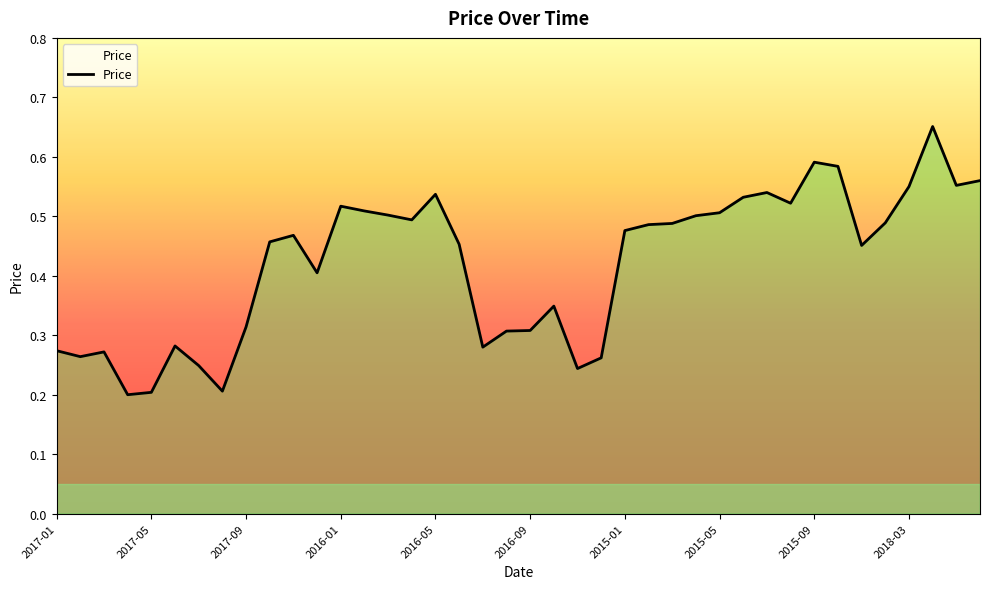

Reading left to right, transcribe all the data shown in this chart.

2017-01=0.3	2017-02=0.3	2017-03=0.3	2017-04=0.2	2017-05=0.2	2017-06=0.3	2017-07=0.2	2017-08=0.2	2017-09=0.3	2017-10=0.5	2017-11=0.5	2017-12=0.4	2016-01=0.5	2016-02=0.5	2016-03=0.5	2016-04=0.5	2016-05=0.5	2016-06=0.5	2016-07=0.3	2016-08=0.3	2016-09=0.3	2016-10=0.3	2016-11=0.2	2016-12=0.3	2015-01=0.5	2015-02=0.5	2015-03=0.5	2015-04=0.5	2015-05=0.5	2015-06=0.5	2015-07=0.5	2015-08=0.5	2015-09=0.6	2015-10=0.6	2018-01=0.5	2018-02=0.5	2018-03=0.6	2018-04=0.7	2018-05=0.6	2018-06=0.6